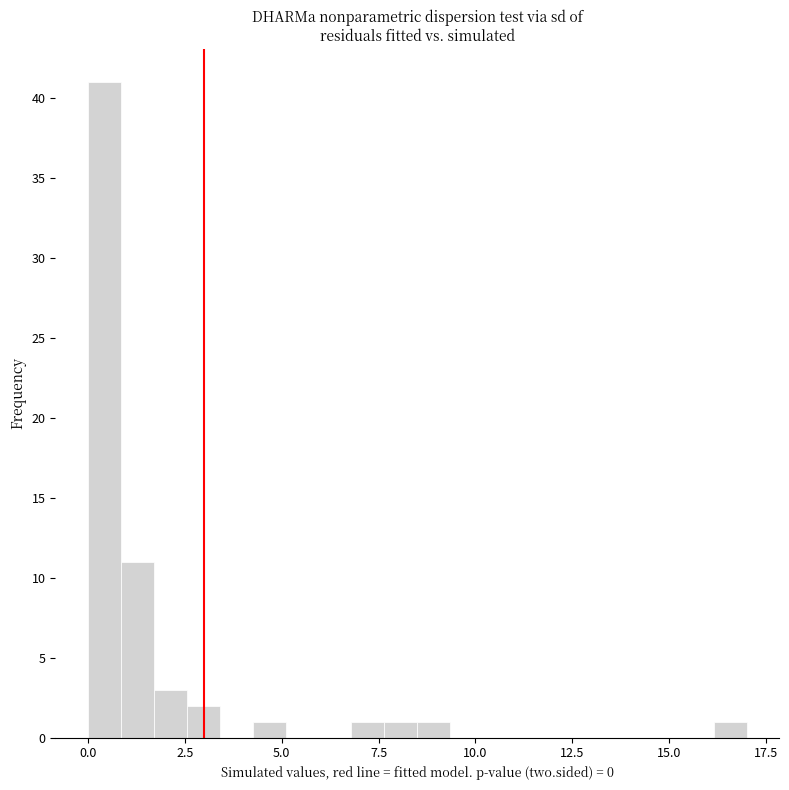

Around what value on the x-axis is the tallest bar? Give the approximate position of its centre, as read against the axis.

0.5